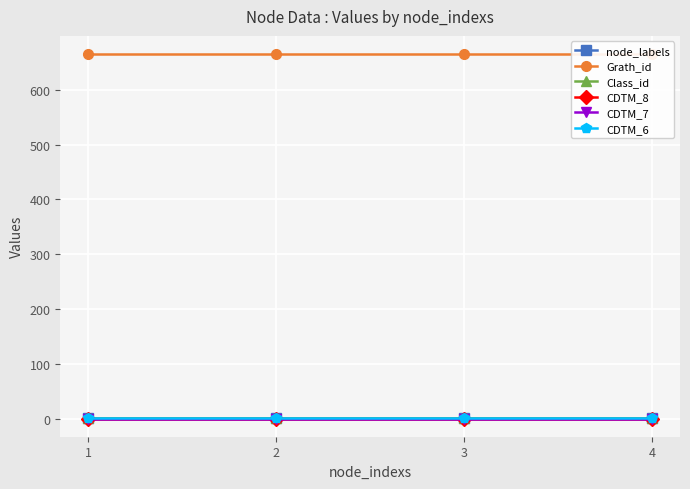

At which label is CDTM_8 closest to 0?

1